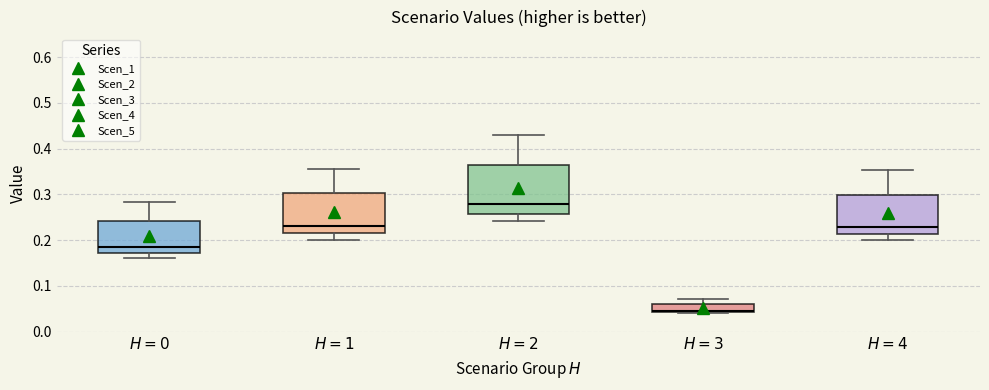

Reading left to right, read every box against the y-axis: the position of its median line, the range the box covers, and the ends of its whiskers. The values are not printed on the chart, so give them approximately, as read against the axis.

$H=0$: median 0.18, box 0.17 to 0.24, whiskers 0.16 to 0.28
$H=1$: median 0.23, box 0.21 to 0.30, whiskers 0.20 to 0.36
$H=2$: median 0.28, box 0.26 to 0.36, whiskers 0.24 to 0.43
$H=3$: median 0.05, box 0.04 to 0.06, whiskers 0.04 to 0.07
$H=4$: median 0.23, box 0.21 to 0.30, whiskers 0.20 to 0.35